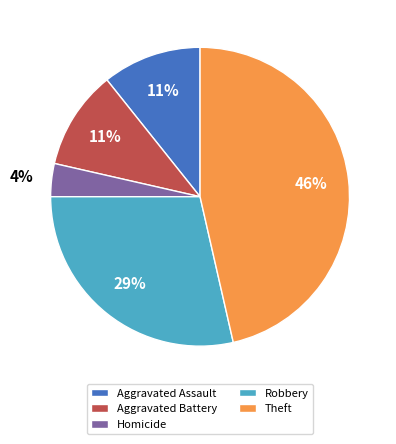

Which has a higher value, Theft or Robbery?

Theft